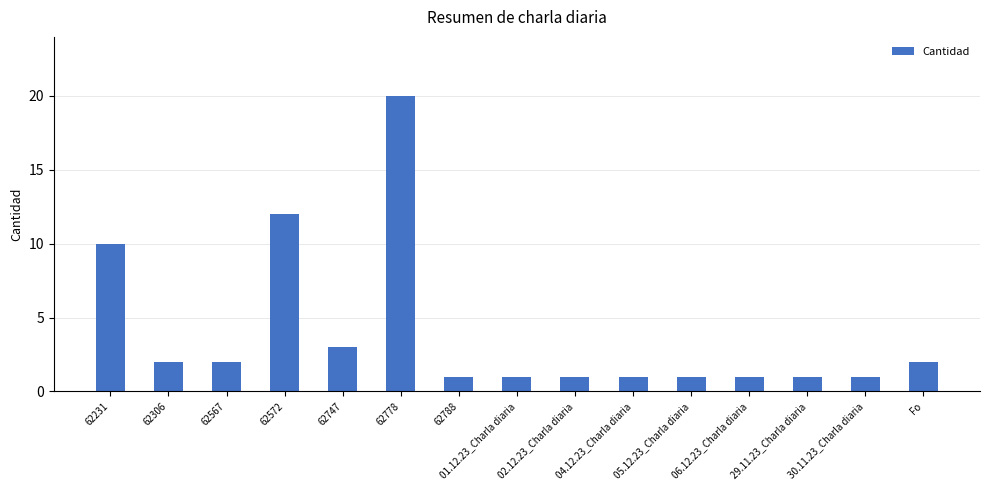

What is the smallest value displayed?

1